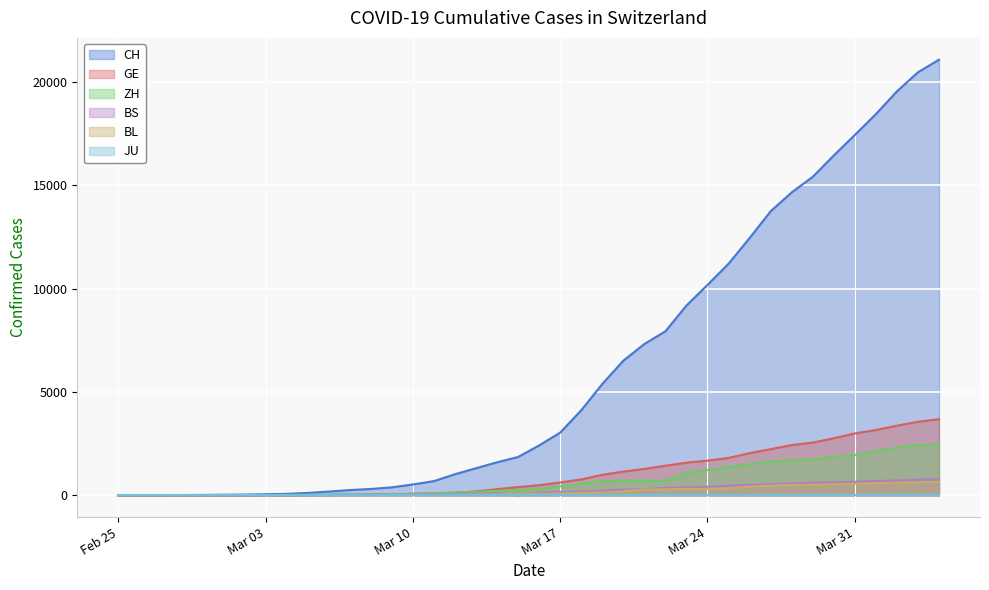

What is the spread (max minus min) of values at 2020-03-15?

1856